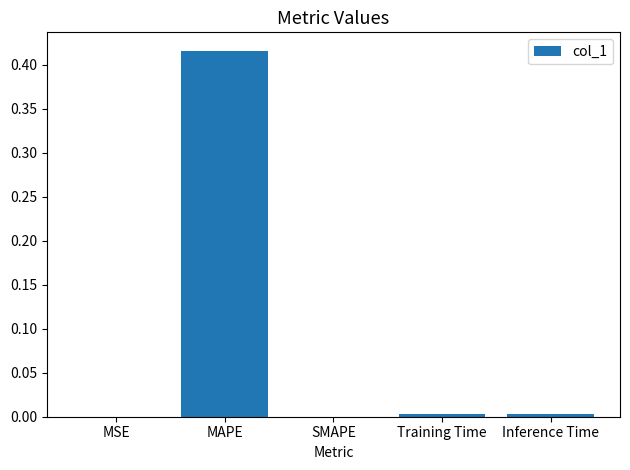

Are the bars horizontal?

No